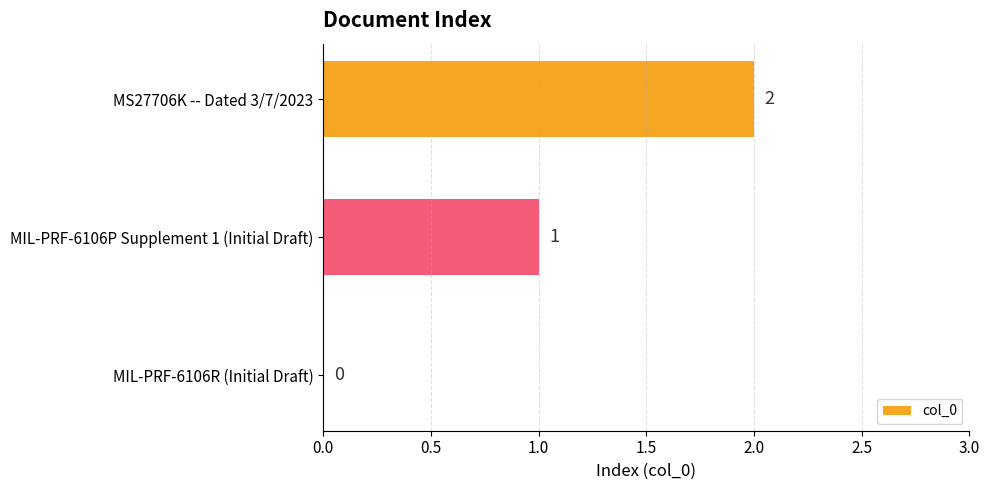

What is the sum of all values?

3